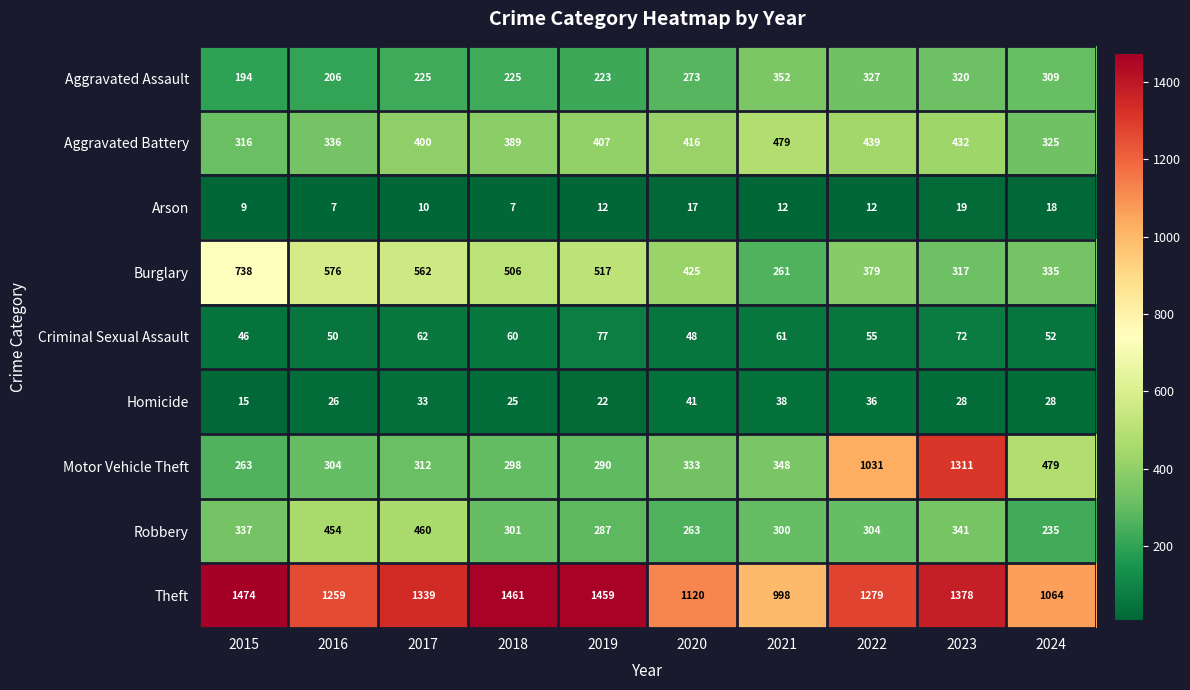

What is the minimum value shown in the chart?

7